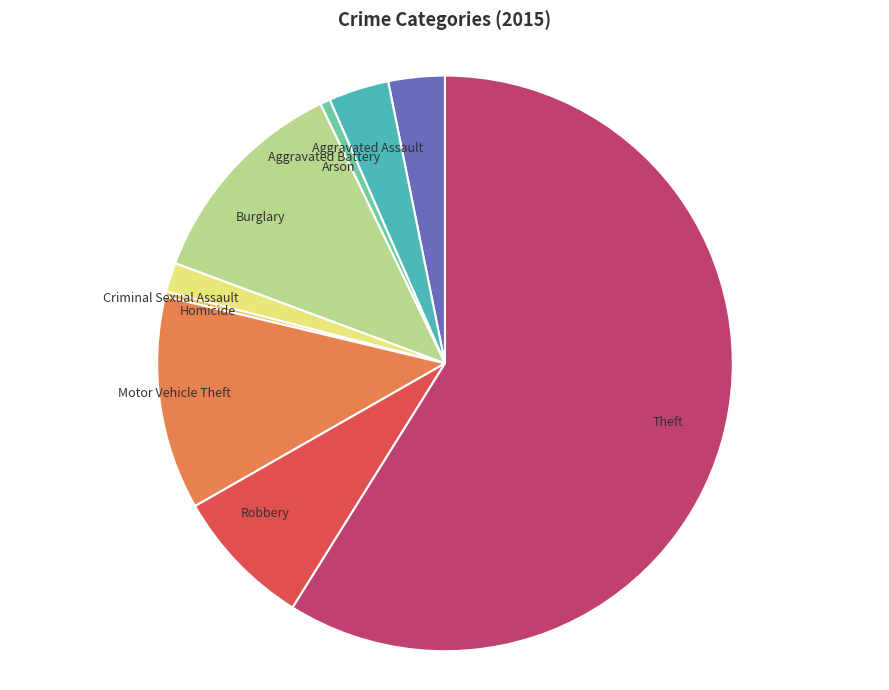

Is the sum of Burglary and Criminal Sexual Assault greater than half?

No